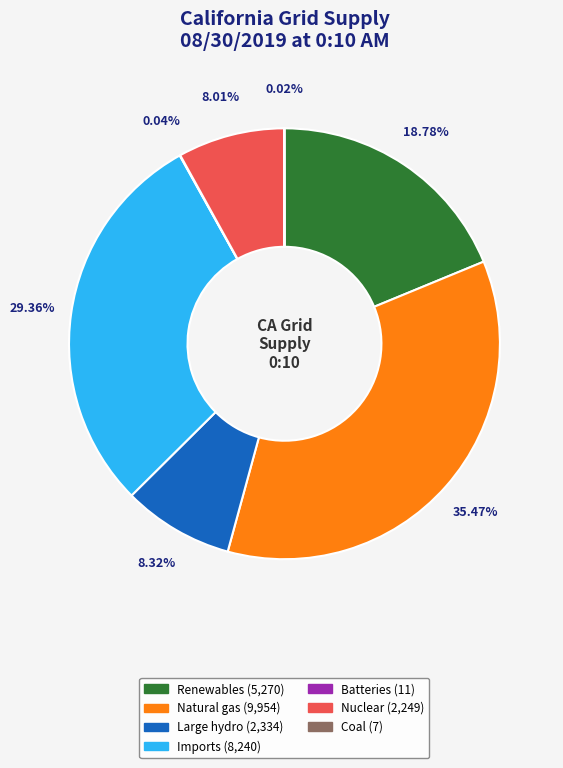

Is there a majority slice in this chart?

No